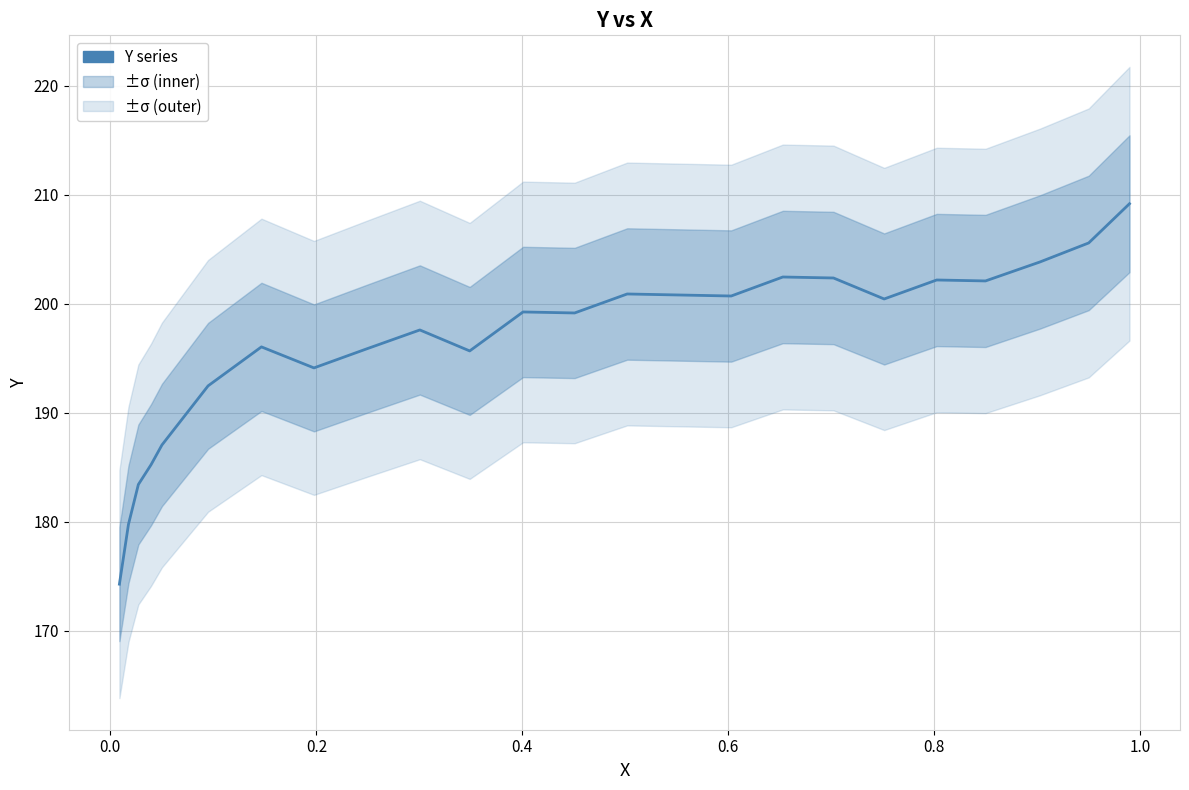

What is the minimum value shown in the chart?

174.3